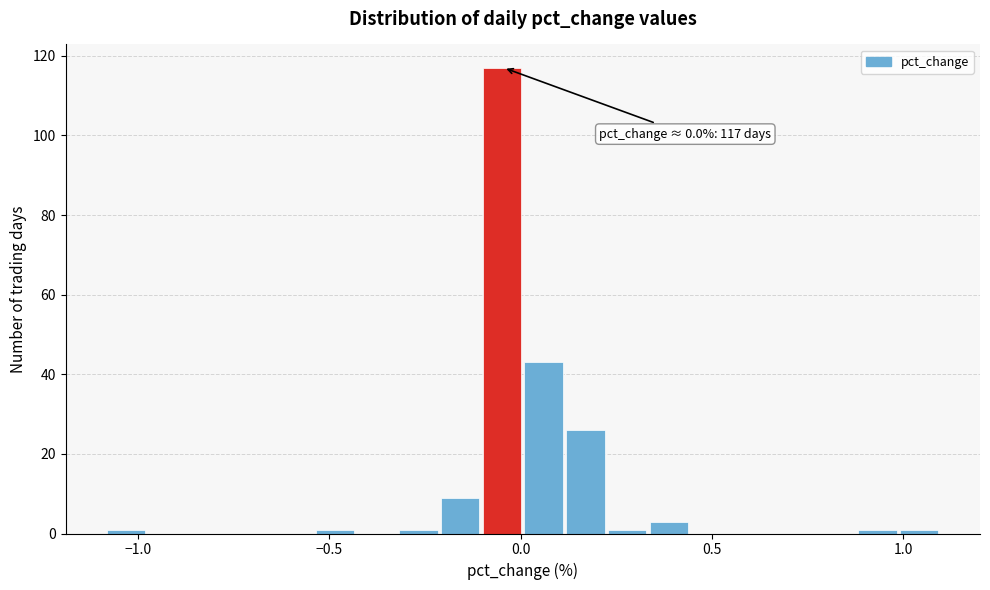

Around what value on the x-axis is the tallest bar? Give the approximate position of its centre, as read against the axis.

-0.05